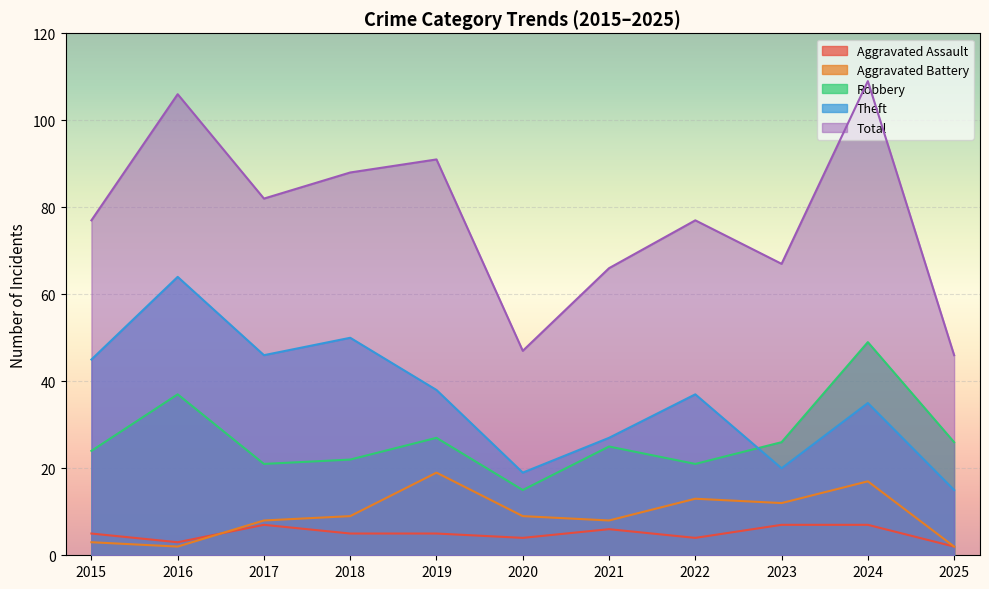

What is the value of the Aggravated Battery point at the 2nd from the left?

2